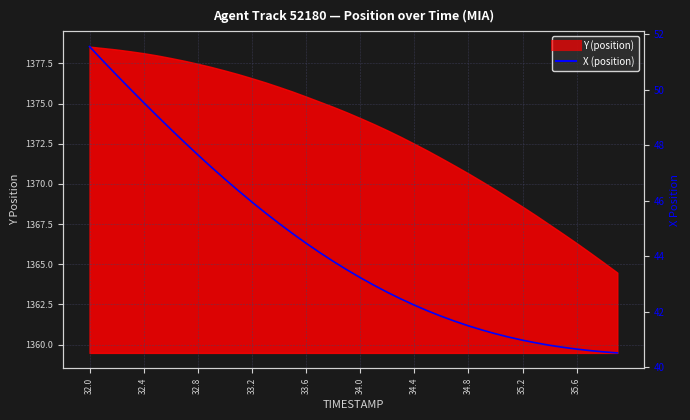

True or false: there are more than 1 points higher than both neighbors.

False